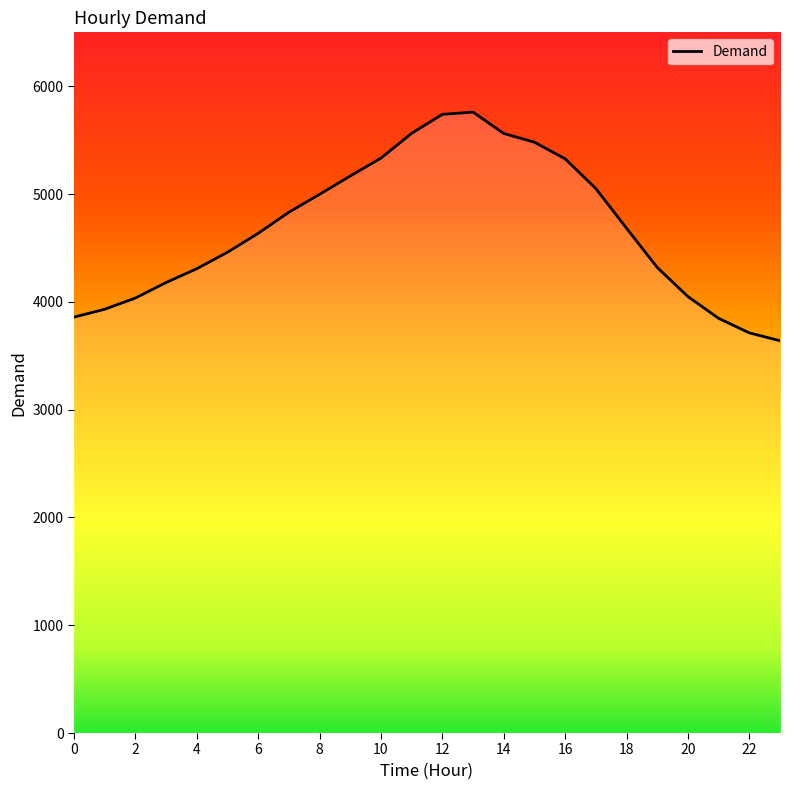

What is the greatest value displayed?

5760